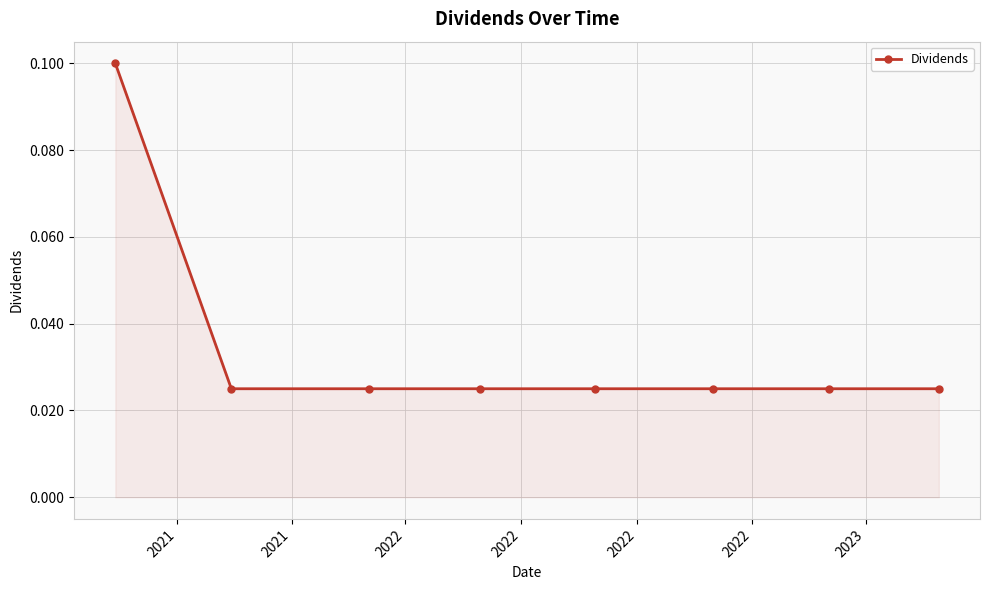

How many values are between 0 and 1?

8